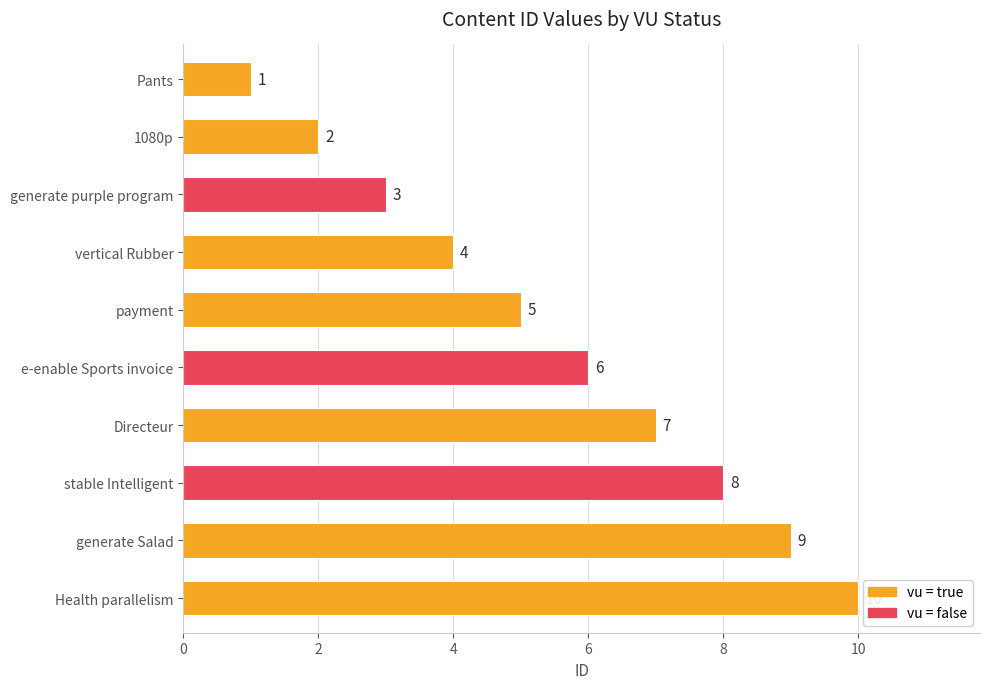

What is the sum of the values at 1080p and e-enable Sports invoice?

8